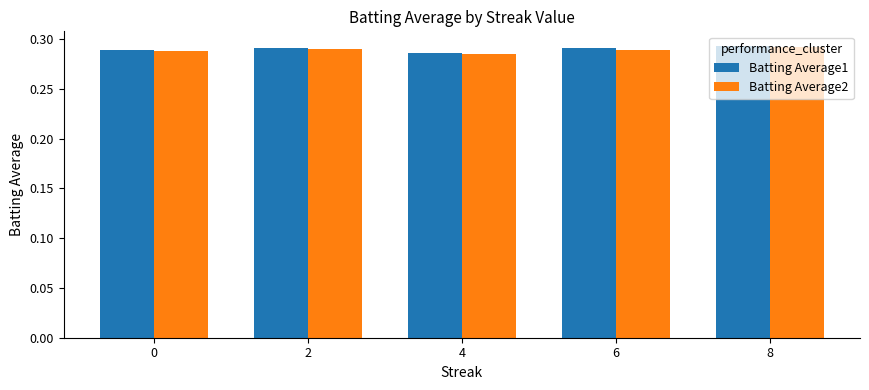

Is the value of Batting Average1 at 2 greater than the value of Batting Average2 at 4?

Yes